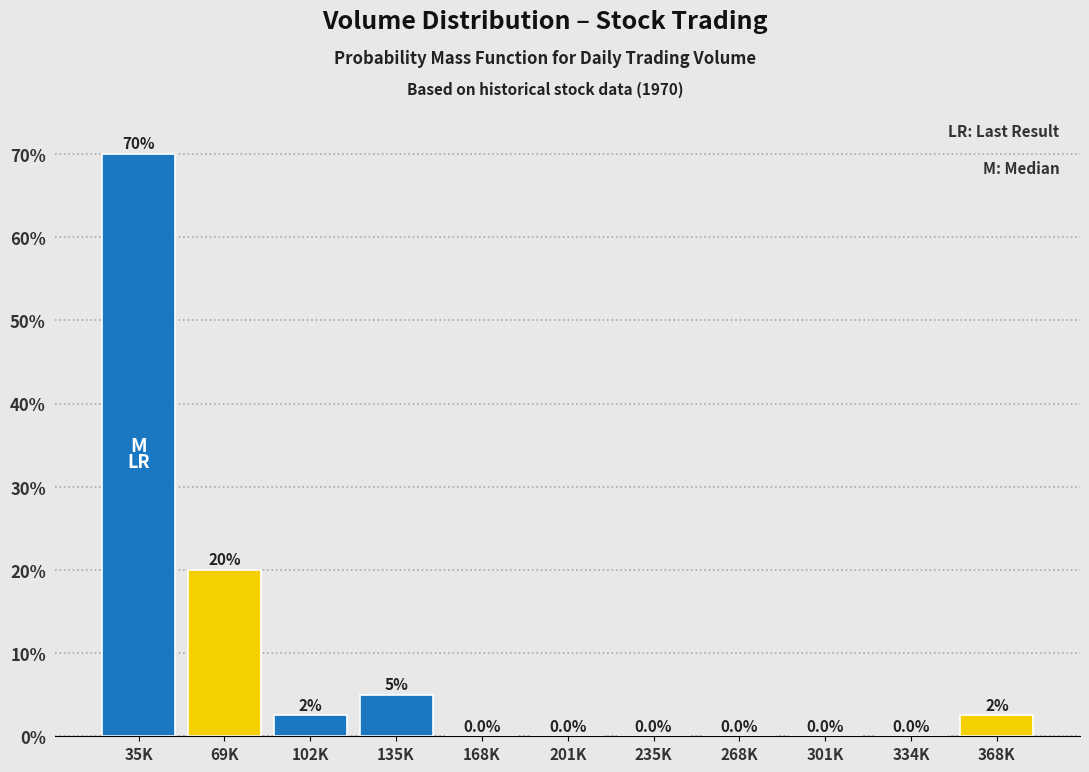

Reading left to right, extract all data points from this chart.

35K=70.0	69K=20.0	102K=2.5	135K=5.0	168K=0.0	201K=0.0	235K=0.0	268K=0.0	301K=0.0	334K=0.0	368K=2.5